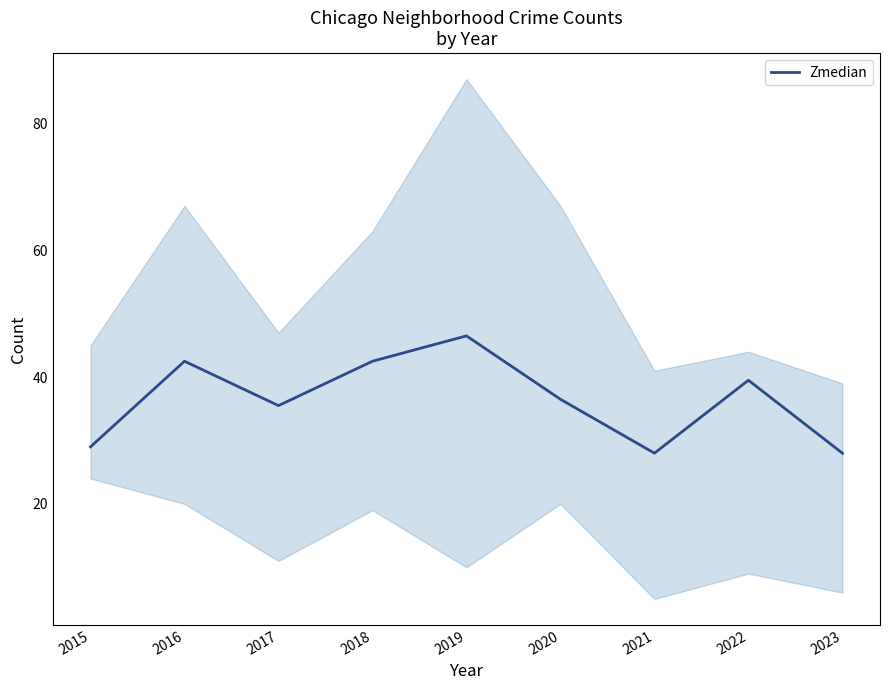

Which category has the highest value across all series?

2019